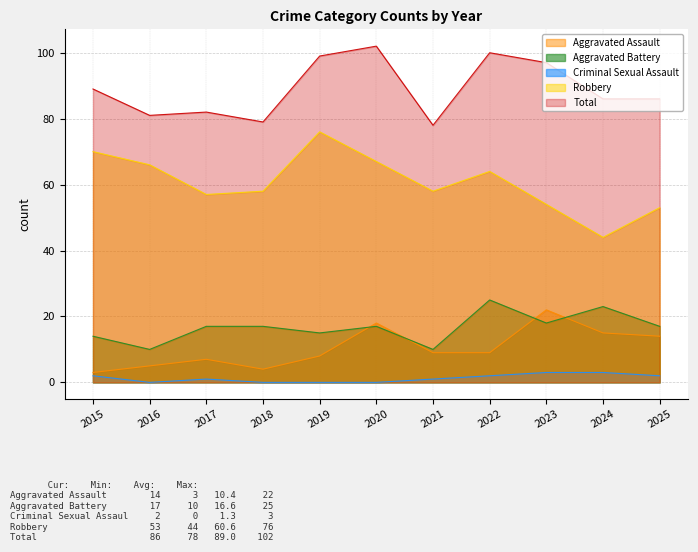

At which category is the sum across all series the highest?

2020